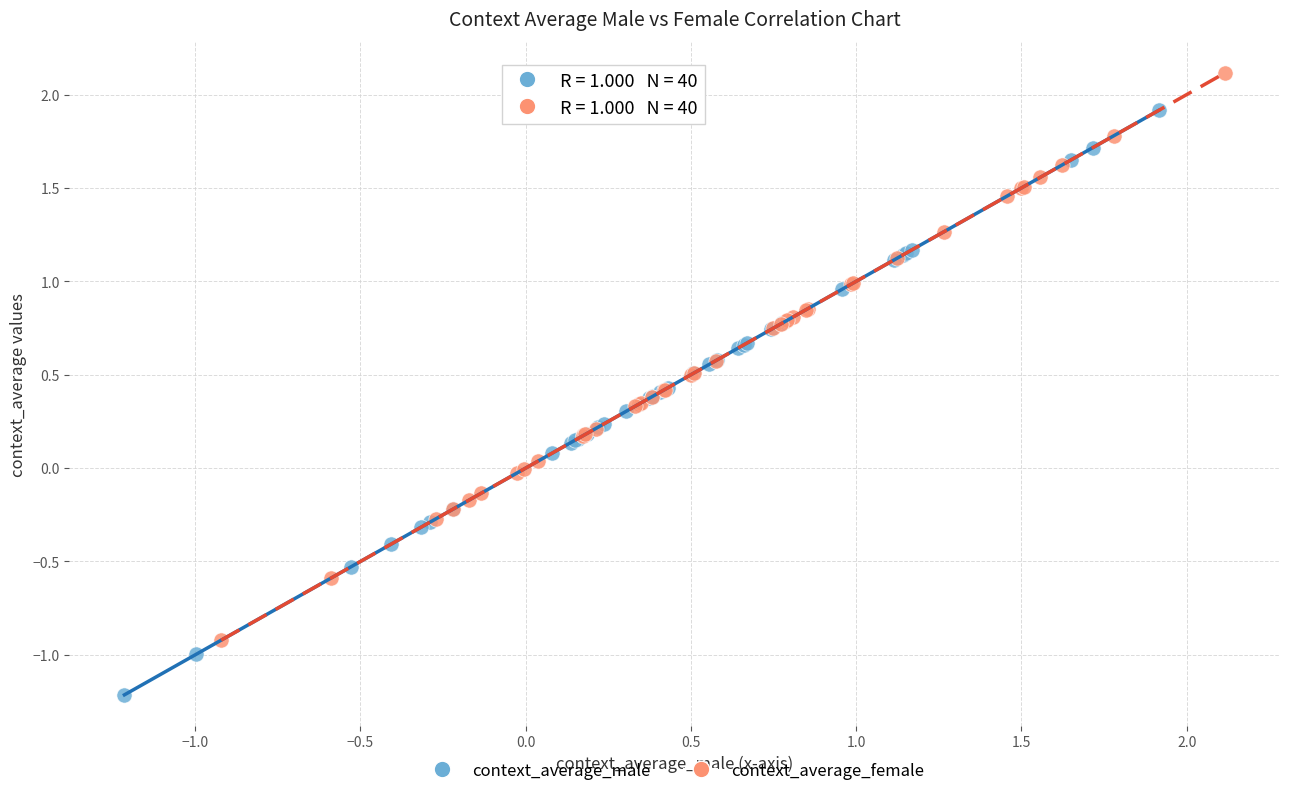

What are all the series names shown in the legend?

context_average_male, context_average_female